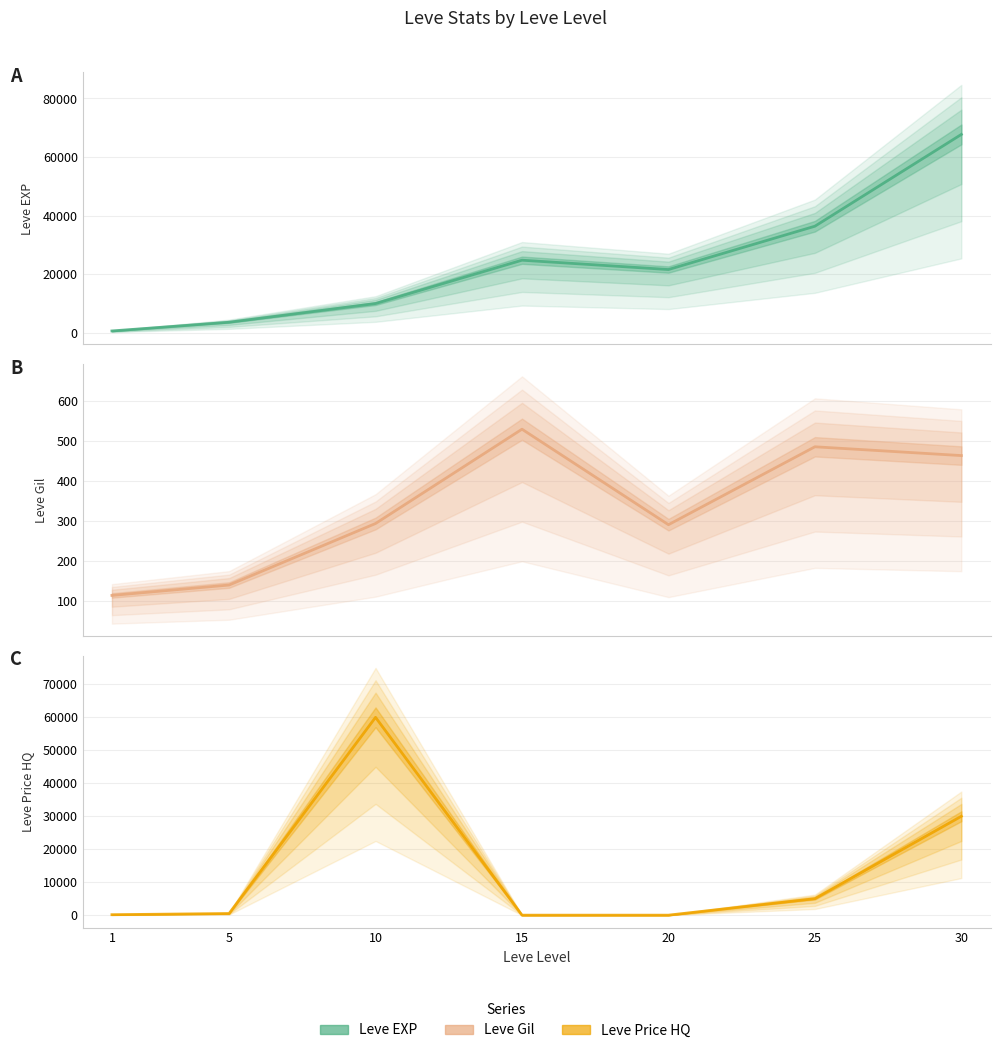

How many interior local valleys does the Leve Gil series have?

1